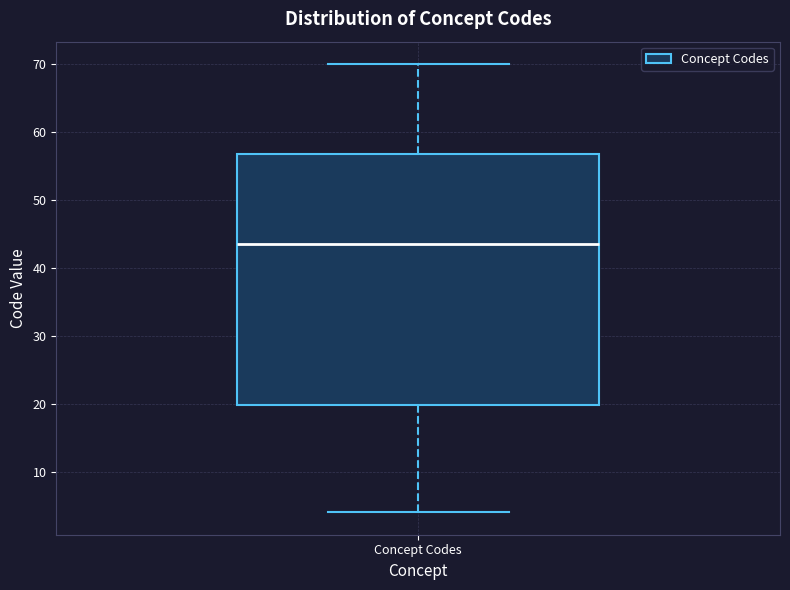

Read this box plot against the y-axis: the position of the median line, the range covered by the box, and the ends of both whiskers. The values are not printed on the chart, so give them approximately, as read against the axis.

median 44, box 20 to 57, whiskers 4 to 70